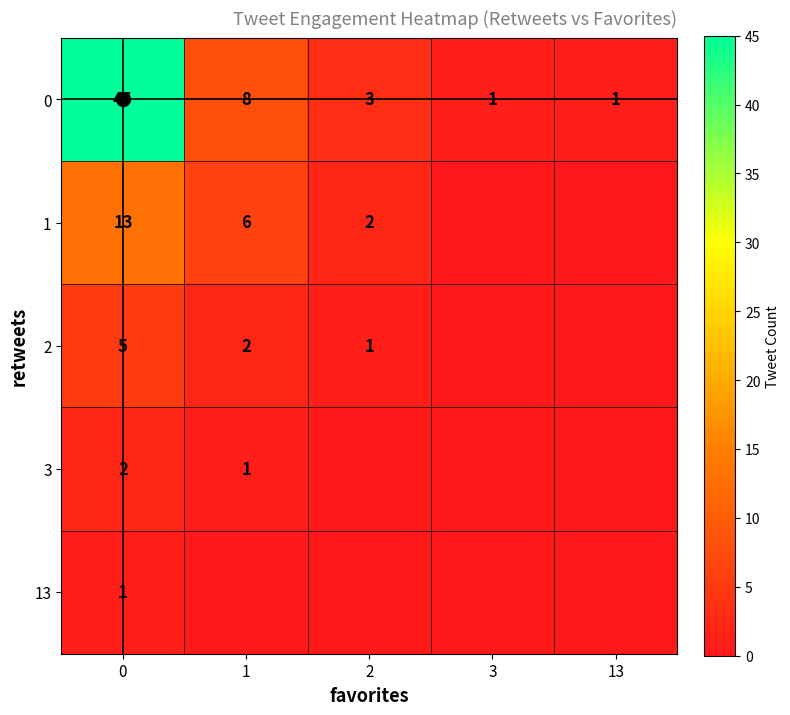

At 0, list the series in order from largest to smallest.

0, 1, 2, 3, 13